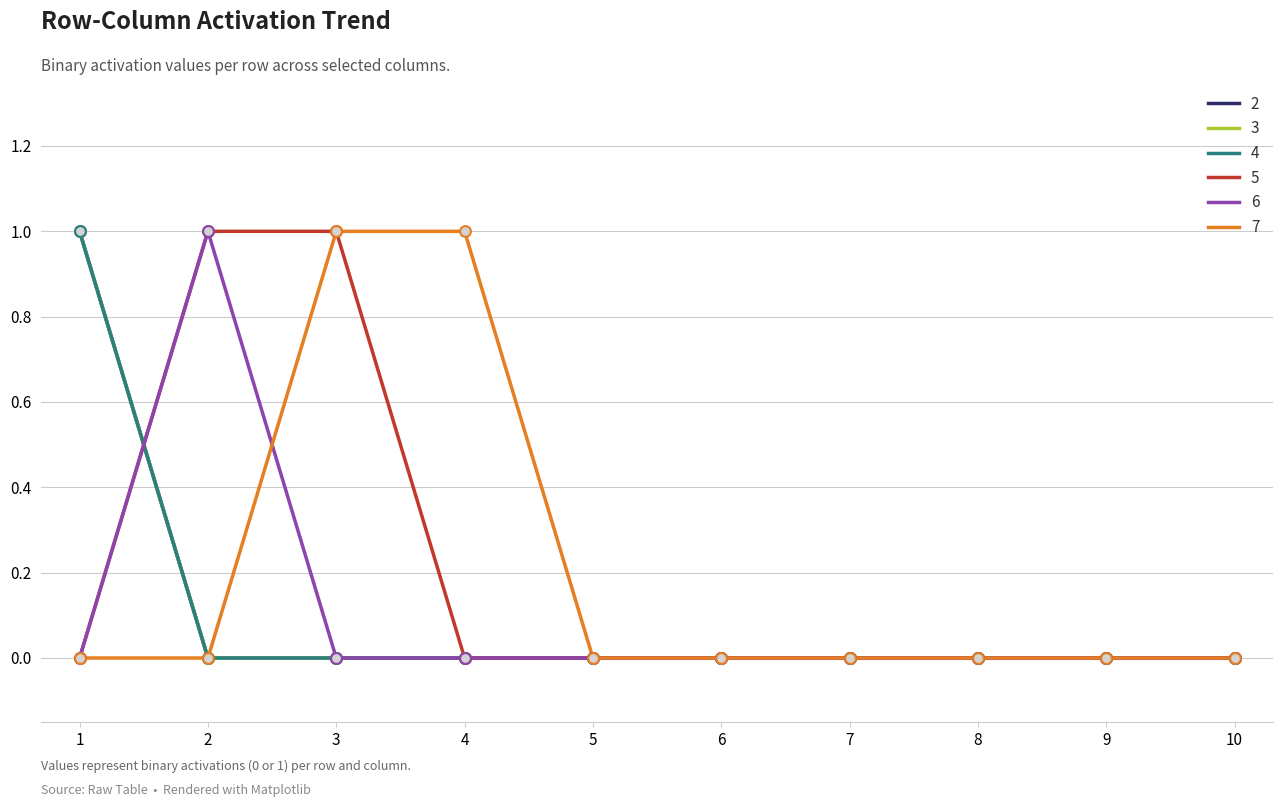

Is this an area chart (filled region under the line)?

No